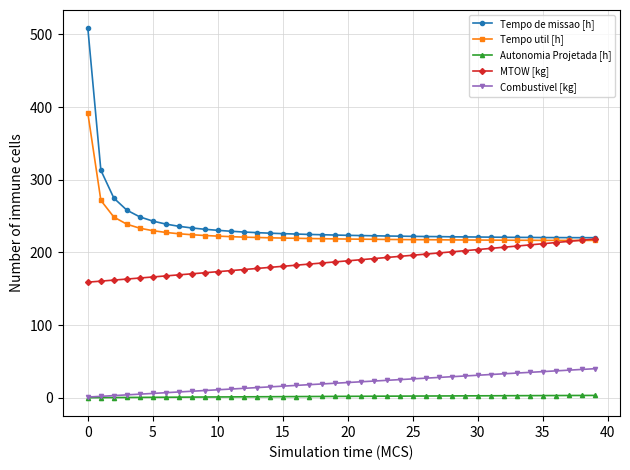

True or false: Tempo de missao [h] and Autonomia Projetada [h] intersect in this chart.

False